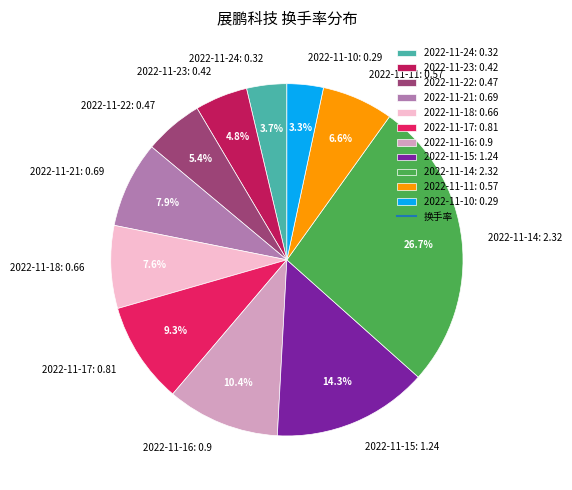

Do 2022-11-23: 0.42 and 2022-11-15: 1.24 together represent more than half of the pie?

No